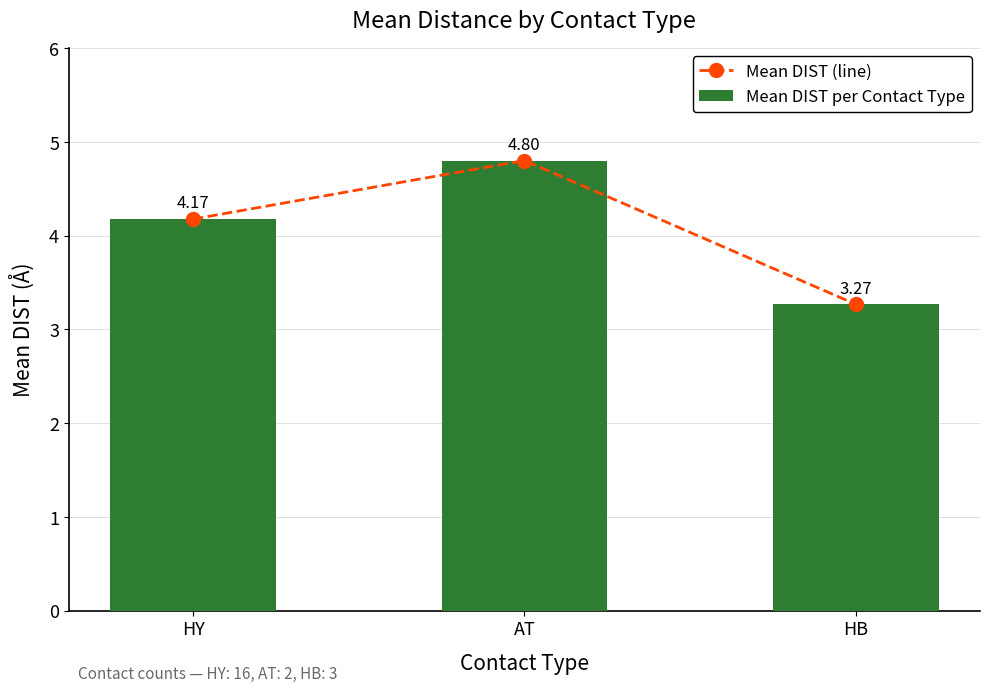

What value does the Mean DIST (line) series have at HB?

3.3